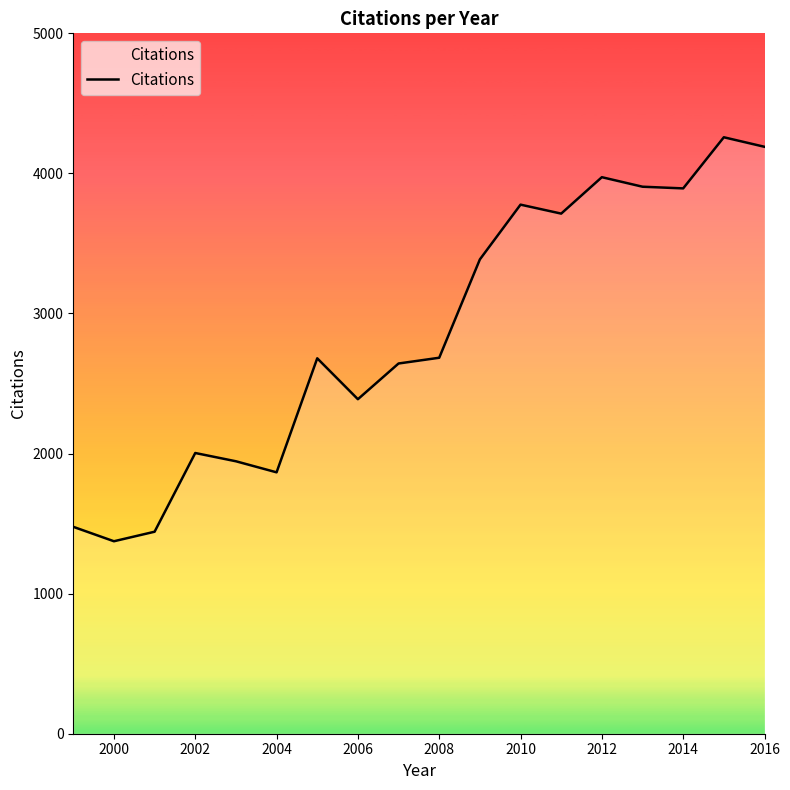

What is the greatest value displayed?

4258